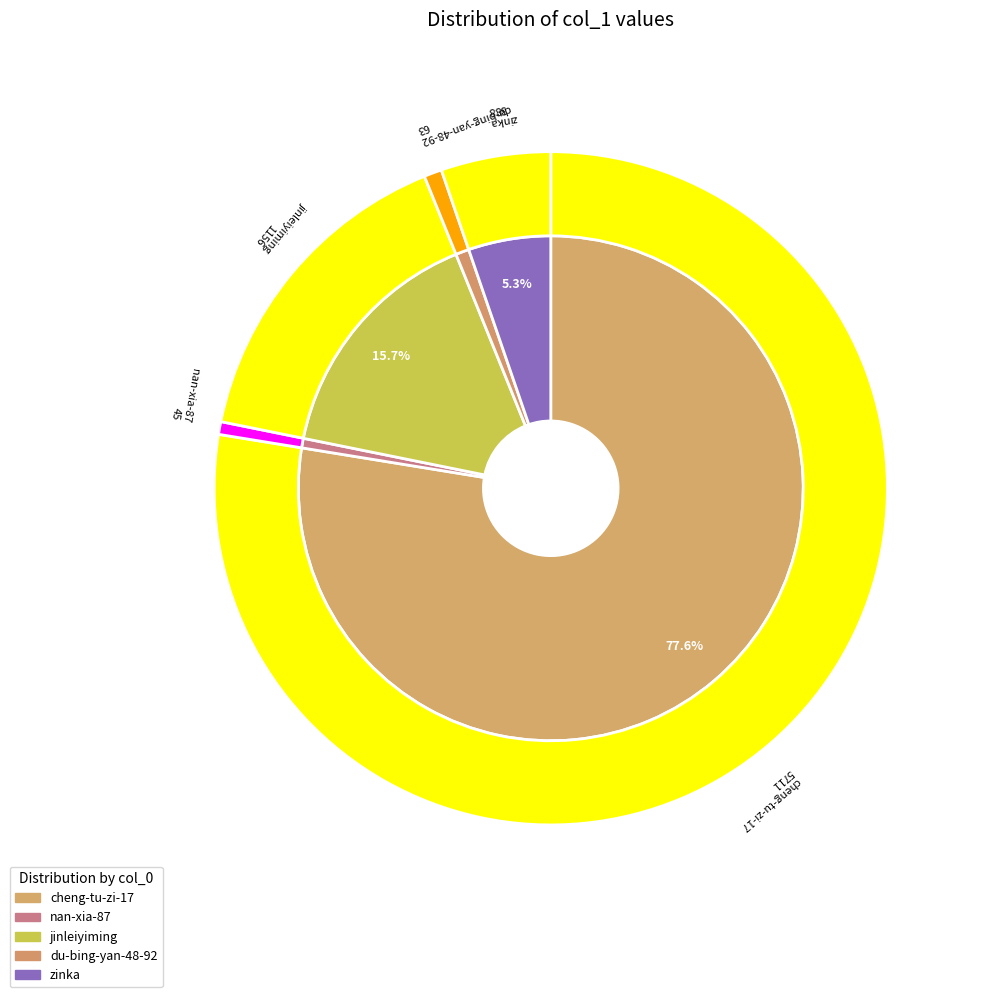

Between nan-xia-87 and zinka, which is larger?

zinka